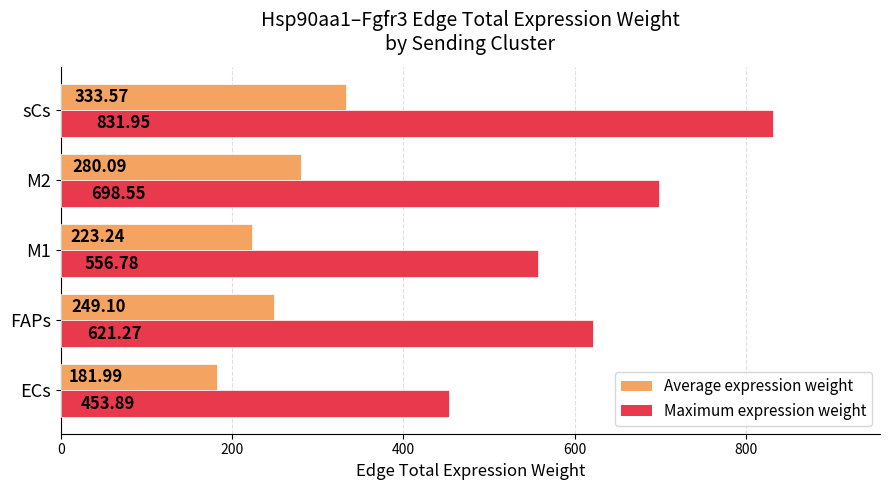

How many values in the Average expression weight series exceed 249?

3